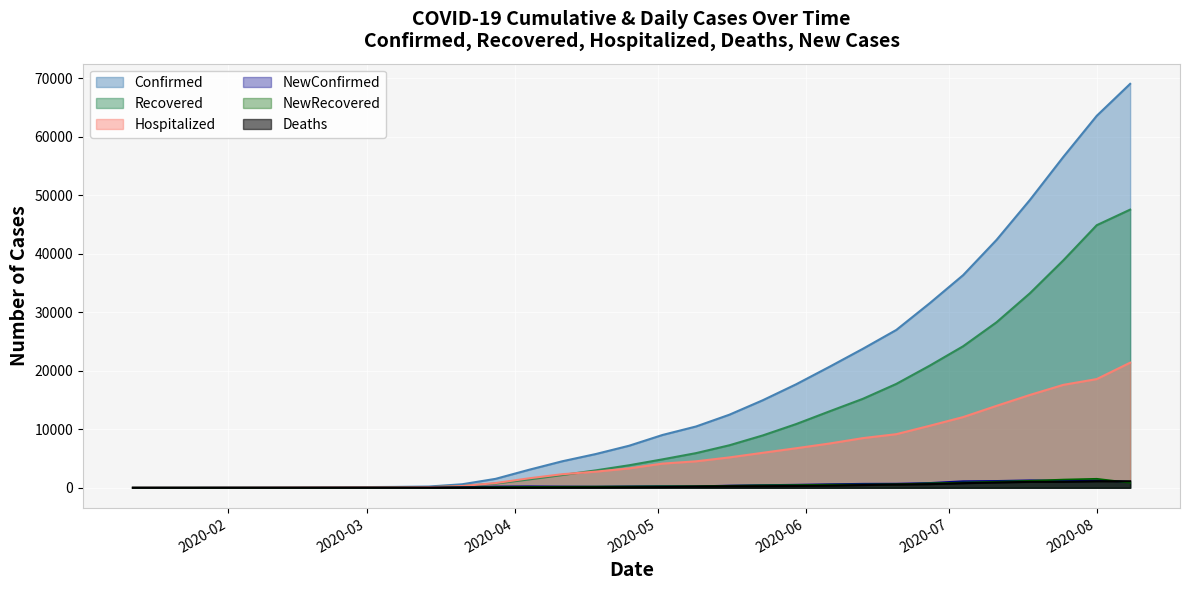

Reading left to right, list all the values displayed in this chart.

Confirmed: 1	2	4	5	6	8	14	19	25	32	53	82	114	148	212	599	1524	3072	4532	5765	7187	9026	10470	12485	14956	17687	20682	23761	26978	31546	36340	42364	49200	56549	63571	69031
Recovered: 0	0	2	3	3	6	6	8	10	11	18	32	55	83	105	301	721	1430	2181	2973	3848	4858	5918	7261	8943	10888	13063	15208	17753	20875	24186	28286	33249	38869	44876	47537
Hospitalized: 1	2	2	2	3	2	8	11	15	21	35	50	59	65	107	298	803	1617	2319	2759	3312	4133	4521	5188	5978	6757	7566	8489	9162	10598	12083	14004	15867	17590	18578	21379
Deaths: 0	0	0	0	0	0	0	0	0	0	0	0	0	0	0	0	0	25	51	64	87	116	206	261	273	312	373	468	554	627	786	907	1016	1017	1117	1115
NewConfirmed: 1	1	2	1	1	2	6	5	6	7	7	14	18	22	33	125	228	261	226	209	252	284	260	389	467	534	623	697	713	835	1132	1182	1283	1226	1264	1017
NewRecovered: 0	0	0	1	0	3	0	1	1	1	2	5	9	11	10	65	106	152	180	201	221	257	268	345	432	466	536	559	600	773	895	1041	1195	1407	1540	868